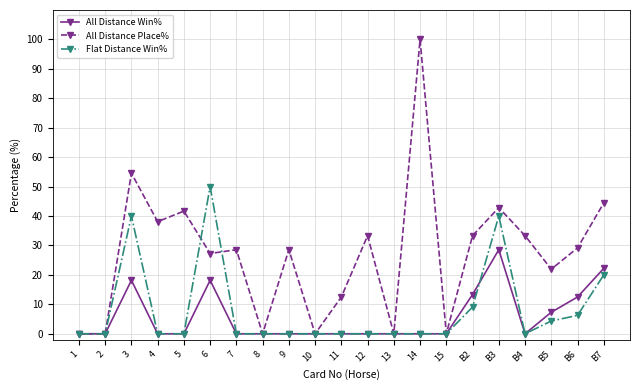

What are all the series names shown in the legend?

All Distance Win%, All Distance Place%, Flat Distance Win%